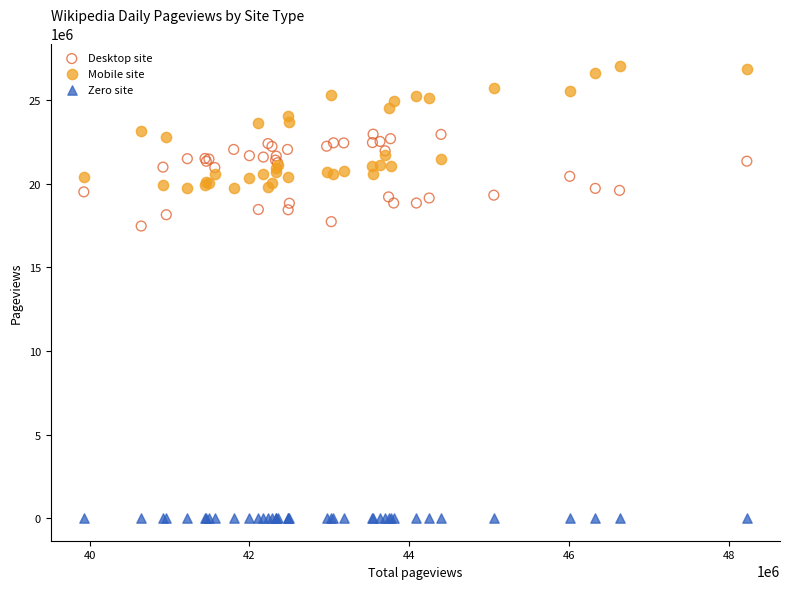

Which series reaches the maximum Y coordinate?

Mobile site